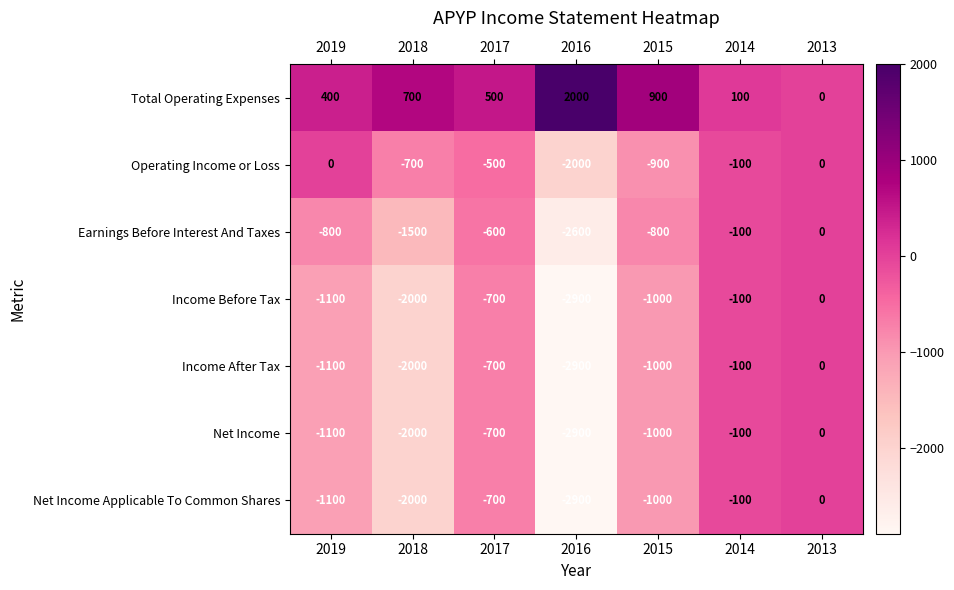

Which label corresponds to the smallest value in the chart?

2016